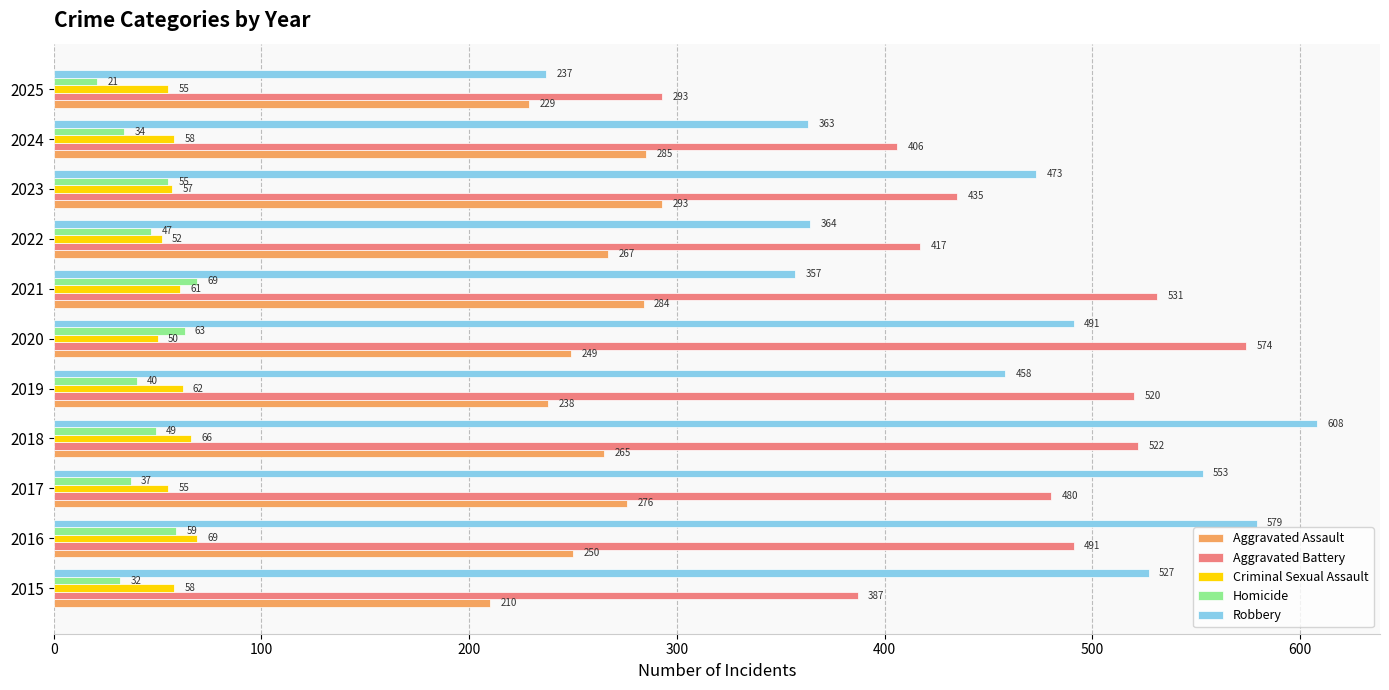

The value of Aggravated Battery at 2021 is 531. True or false?

True